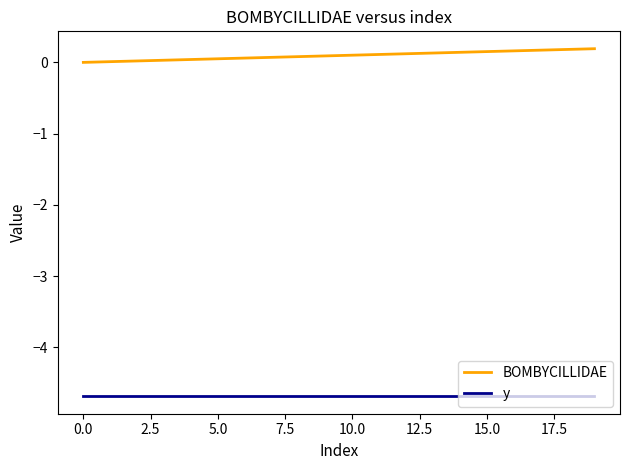

What is the smallest value displayed?

-4.7